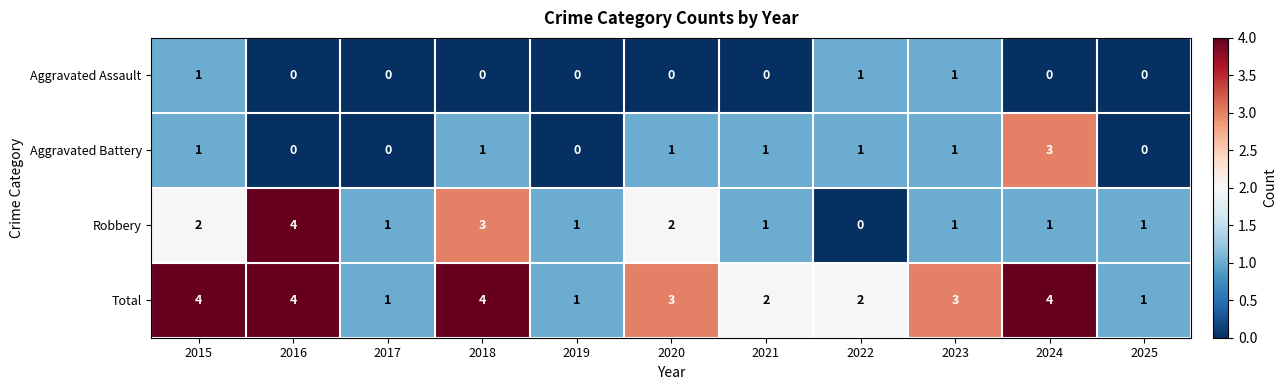

What is the average value of the Total series?

3